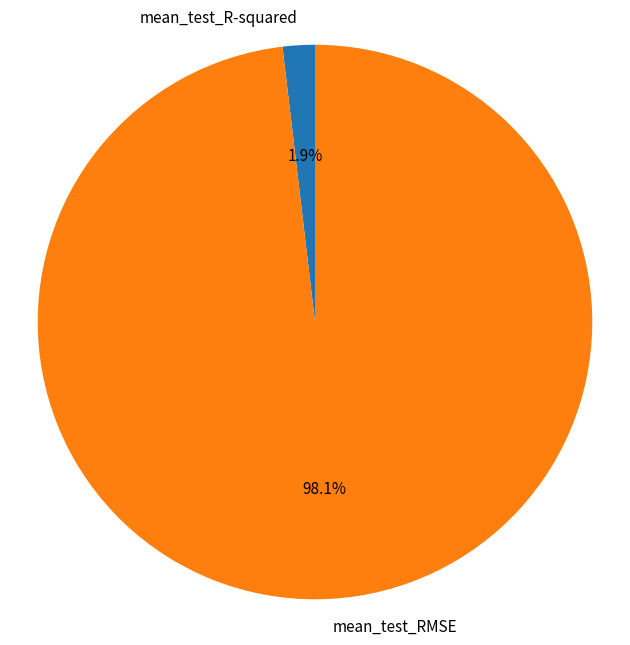

What portion of the pie excludes mean_test_RMSE?

1.9%